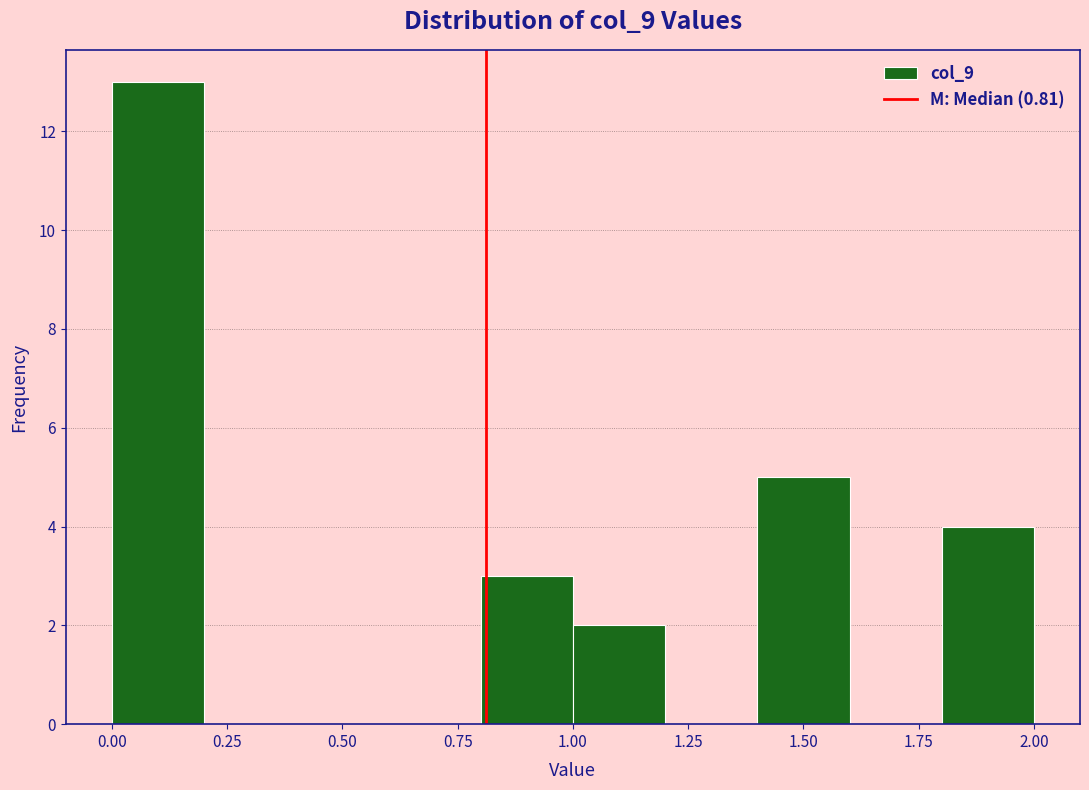

How tall is the bar that spans 0.8 to 1.0 on the x-axis? The values are not printed on the chart, so give them approximately, as read against the axis.

3